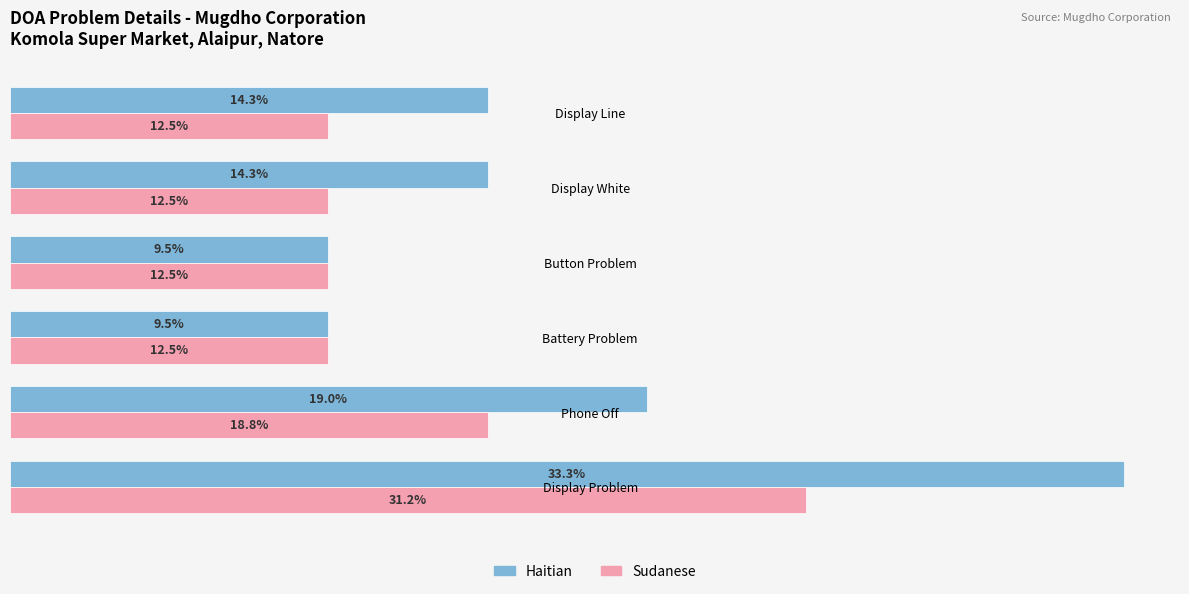

What are all the series names shown in the legend?

Haitian, Sudanese